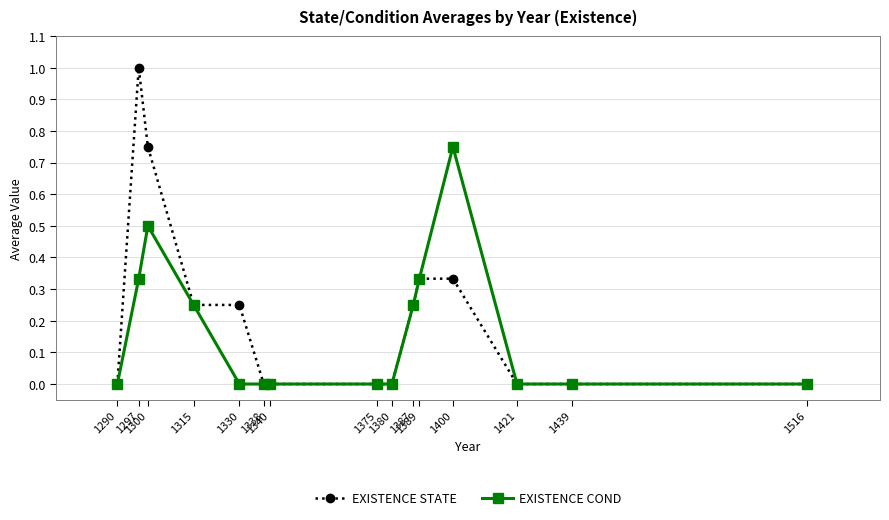

The EXISTENCE STATE series shows 0.0 at 1375. True or false?

True